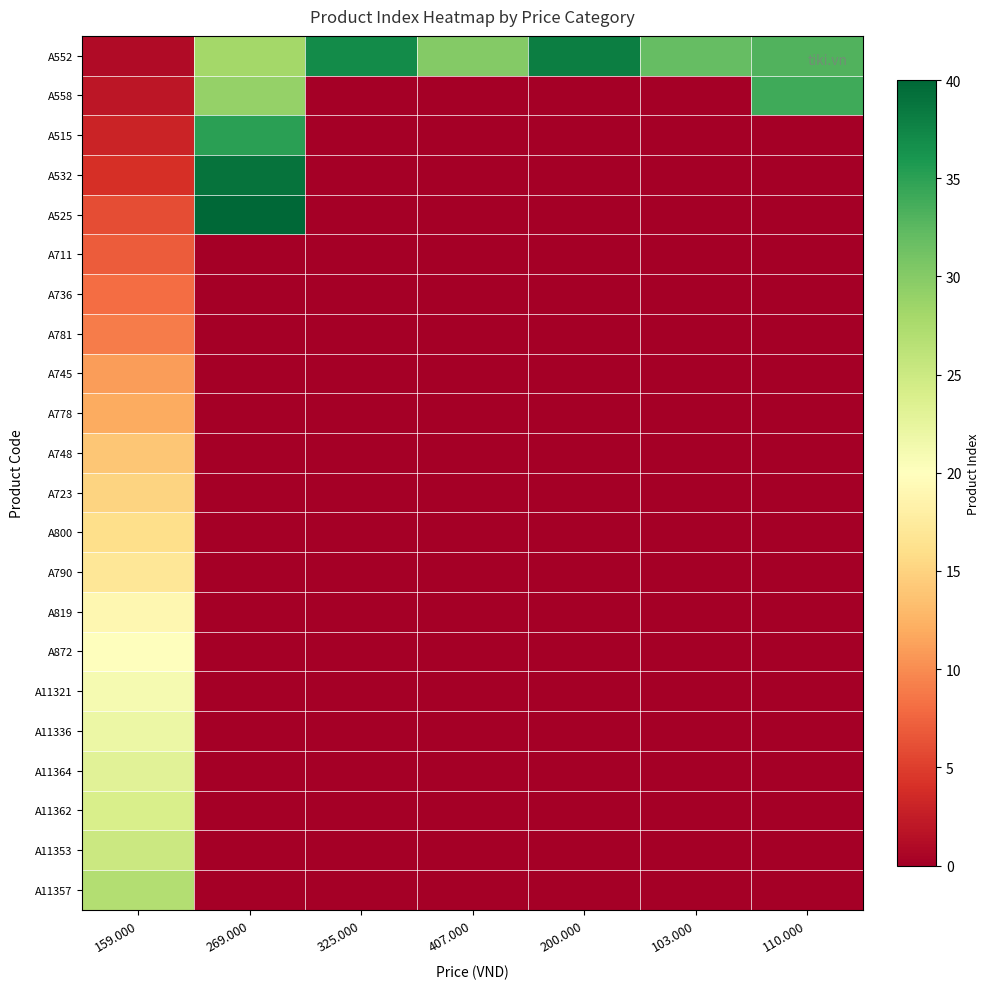

Rank the series by their maximum value, from highest to lowest.

A525, A532, A552, A515, A558, A11357, A11353, A11362, A11364, A11336, A11321, A872, A819, A790, A800, A723, A748, A778, A745, A781, A736, A711